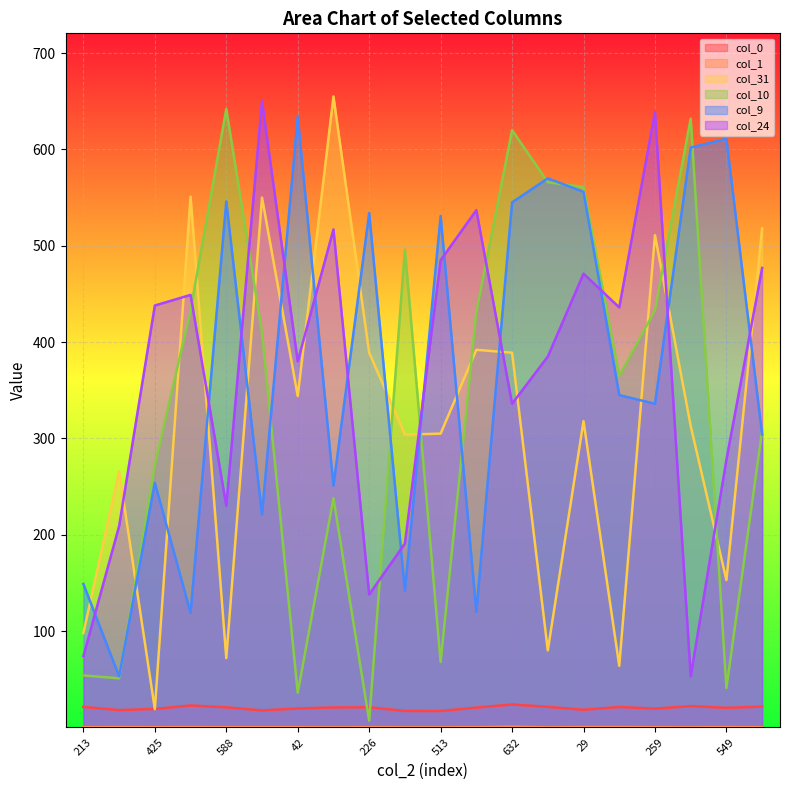

Reading right to left, extract all data points from this chart.

col_0: 21.6	20.4	22.2	19.5	21.3	18.3	21.4	23.9	20.6	17.0	17.1	21.0	20.8	19.7	17.7	20.9	22.8	19.2	18.0	21.3
col_1: 0.2	0.4	0.1	0.3	0.5	0.4	0.1	0.8	0.3	0.2	0.2	0.3	0.1	0.2	0.3	0.2	0.4	0.3	0.4	0.3
col_31: 518.0	153.0	313.0	511.0	64.0	318.0	80.0	389.0	392.0	305.0	304.0	389.0	655.0	344.0	550.0	72.0	551.0	19.0	266.0	98.0
col_10: 308.0	41.0	632.0	433.0	365.0	561.0	566.0	620.0	431.0	68.0	496.0	7.0	238.0	36.0	410.0	642.0	433.0	272.0	51.0	54.0
col_9: 304.0	611.0	602.0	336.0	345.0	556.0	570.0	545.0	120.0	531.0	142.0	534.0	251.0	634.0	221.0	546.0	119.0	254.0	53.0	149.0
col_24: 477.0	278.0	53.0	639.0	436.0	471.0	385.0	336.0	537.0	485.0	191.0	138.0	517.0	380.0	650.0	230.0	449.0	438.0	209.0	74.0